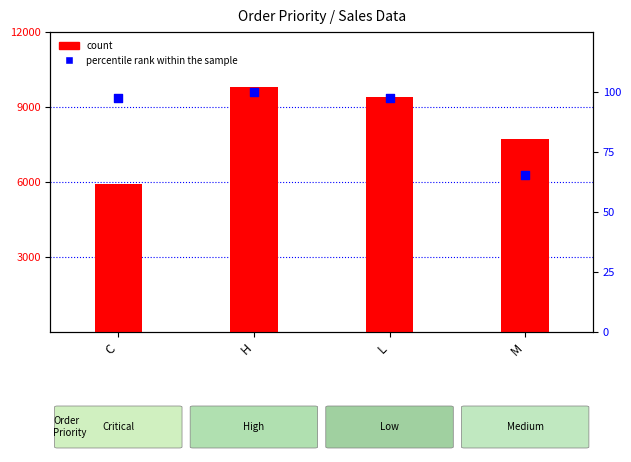

At how many categories does at least one series exceed 8420?

2